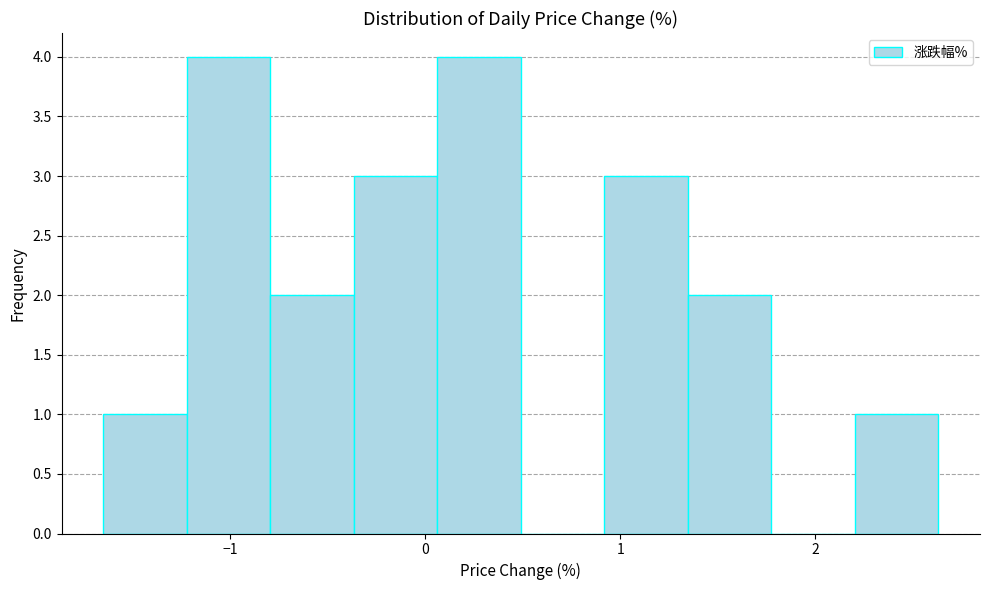

Reading left to right, list every bar in this chart as the range it spans on the x-axis followed by its height. Neither the bar edges nor the heights are printed on the chart, so give them approximately, as read against the axes.

-1.6 to -1.2: 1
-1.2 to -0.8: 4
-0.8 to -0.4: 2
-0.4 to 0.1: 3
0.1 to 0.5: 4
0.5 to 0.9: 0
0.9 to 1.3: 3
1.3 to 1.8: 2
1.8 to 2.2: 0
2.2 to 2.6: 1